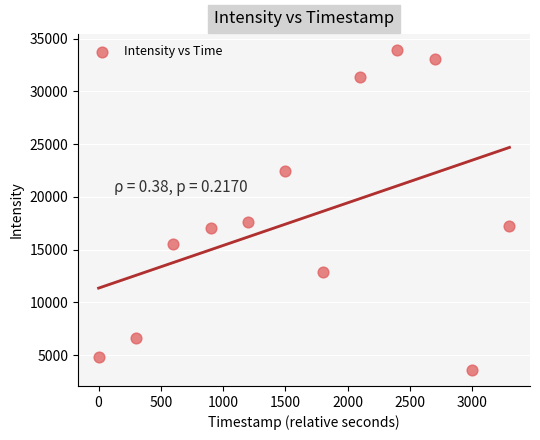

What is the average Y value?

18028.7